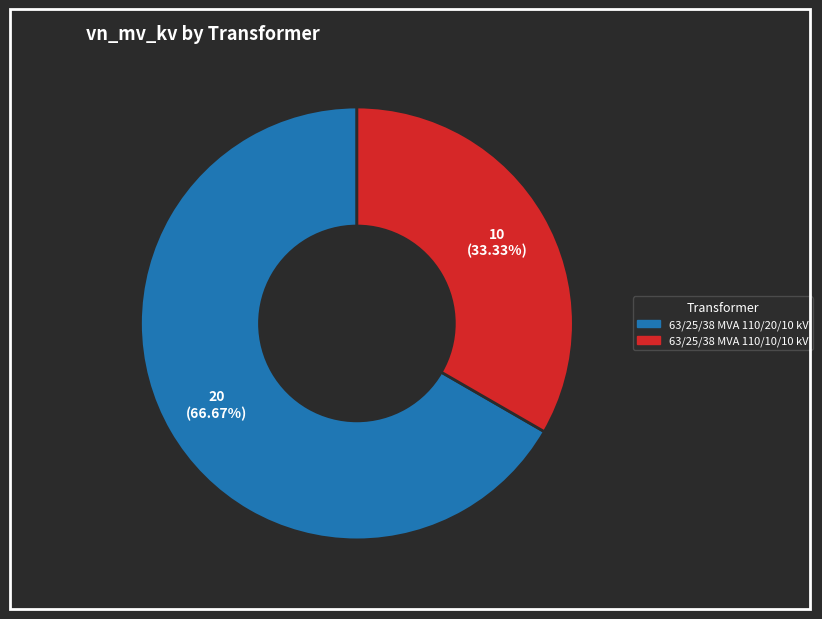

Between 63/25/38 MVA 110/10/10 kV and 63/25/38 MVA 110/20/10 kV, which is larger?

63/25/38 MVA 110/20/10 kV